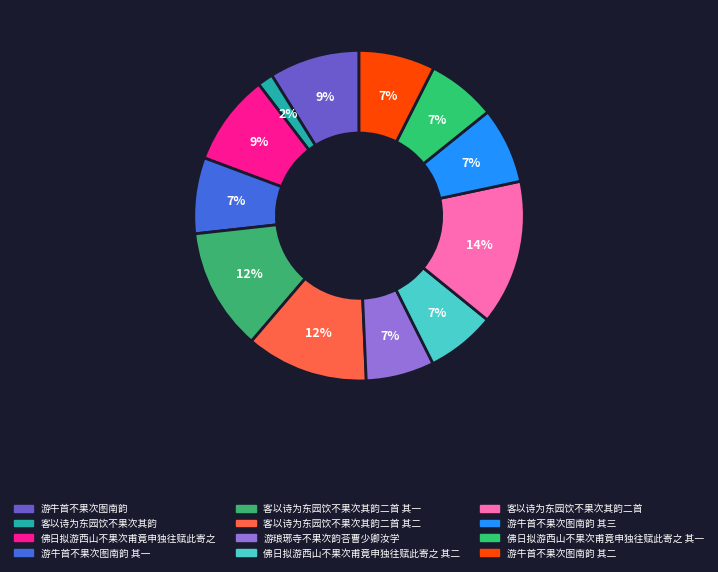

Which has a higher value, 游牛首不果次图南韵 or 游琅琊寺不果次韵荅曹少卿汝学?

游牛首不果次图南韵